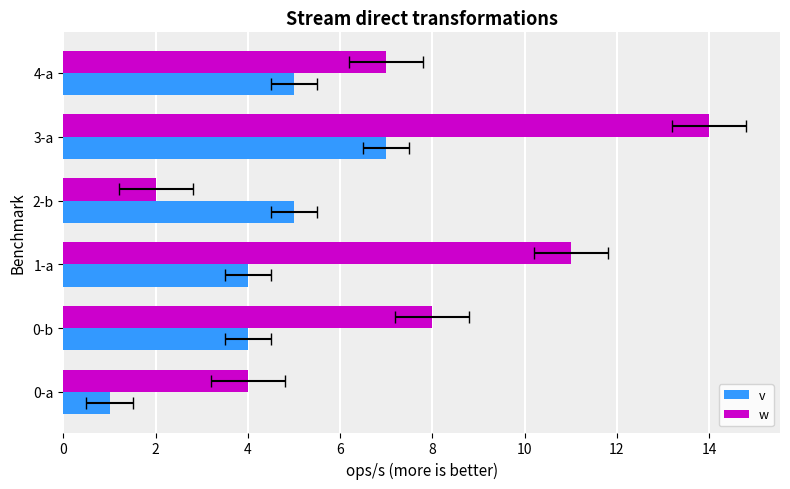

What is the difference between the second highest and second lowest values in the w series?

7